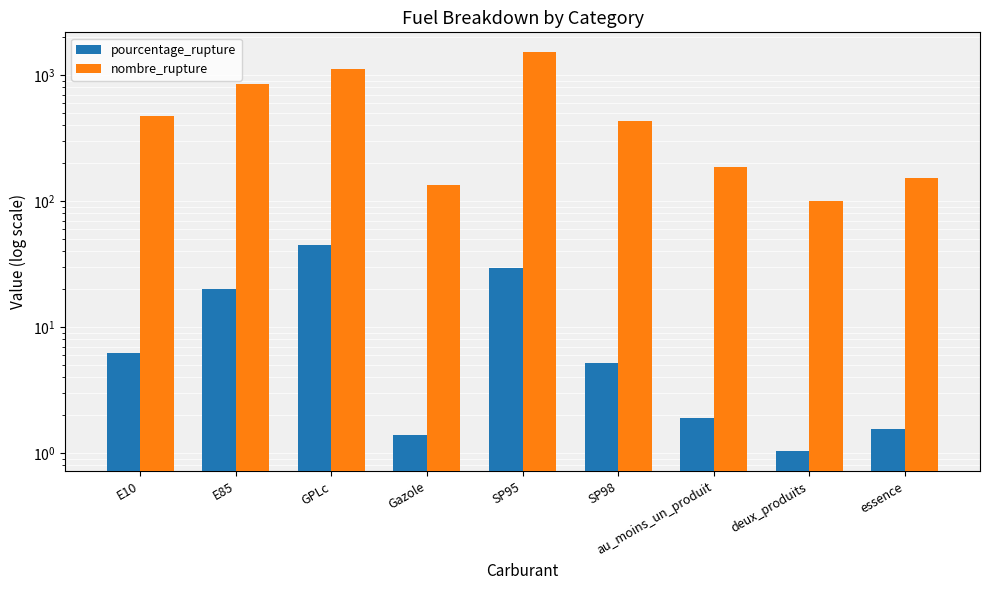

What are all the series names shown in the legend?

pourcentage_rupture, nombre_rupture